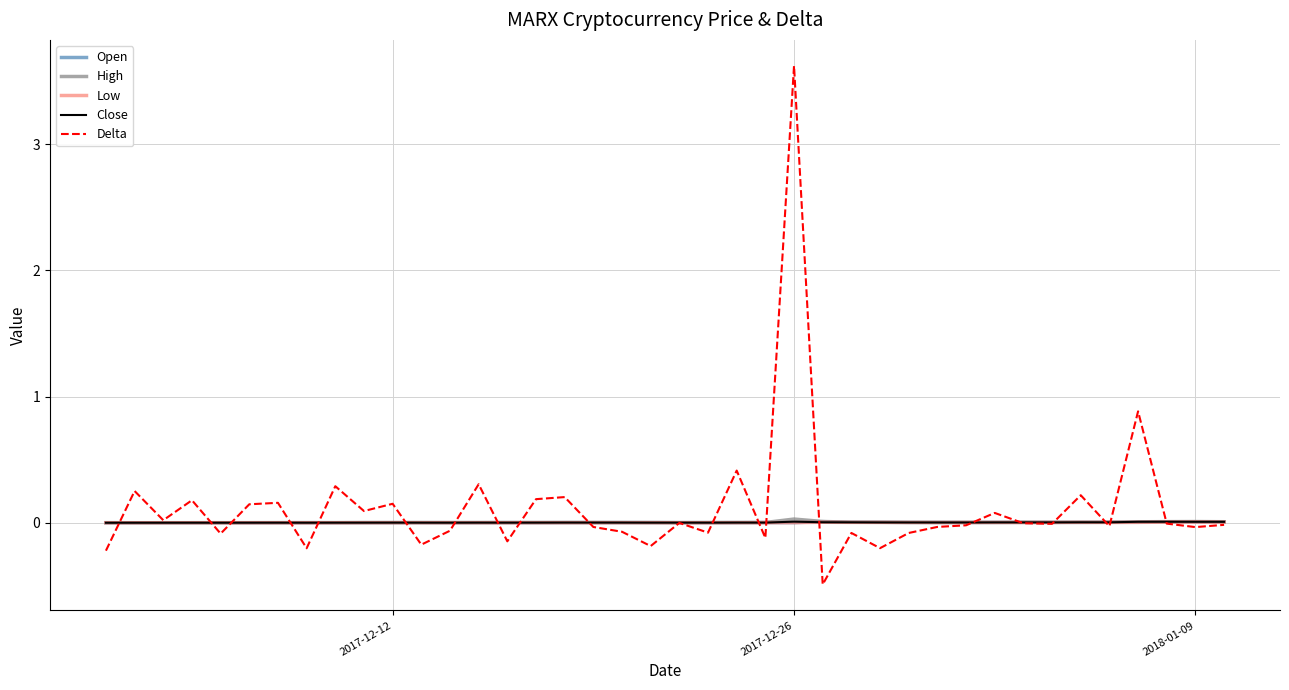

True or false: Close and Low cross at least once.

False